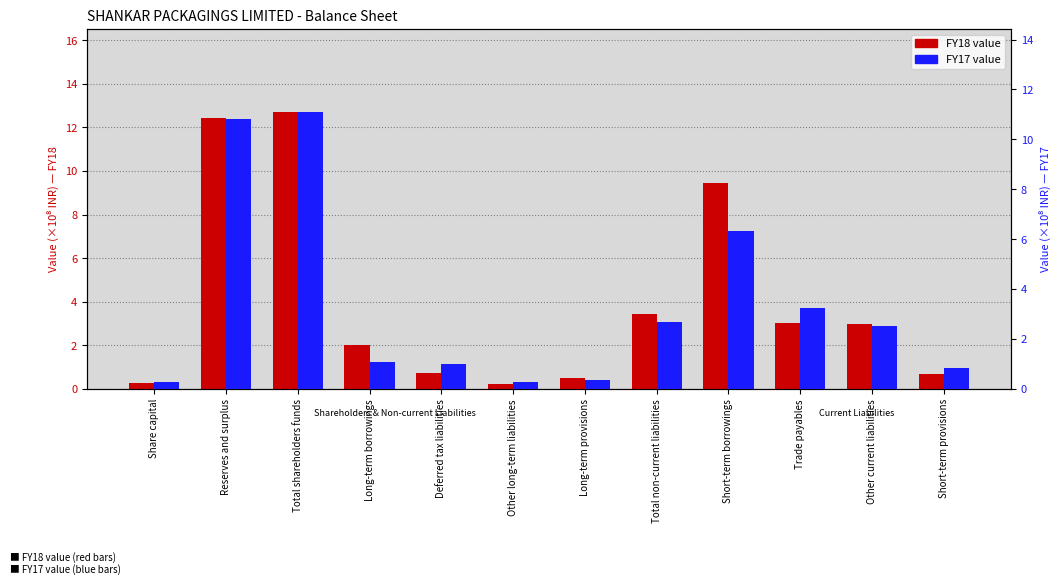

Is it true that FY18 equals 0.3 at Share capital?

True